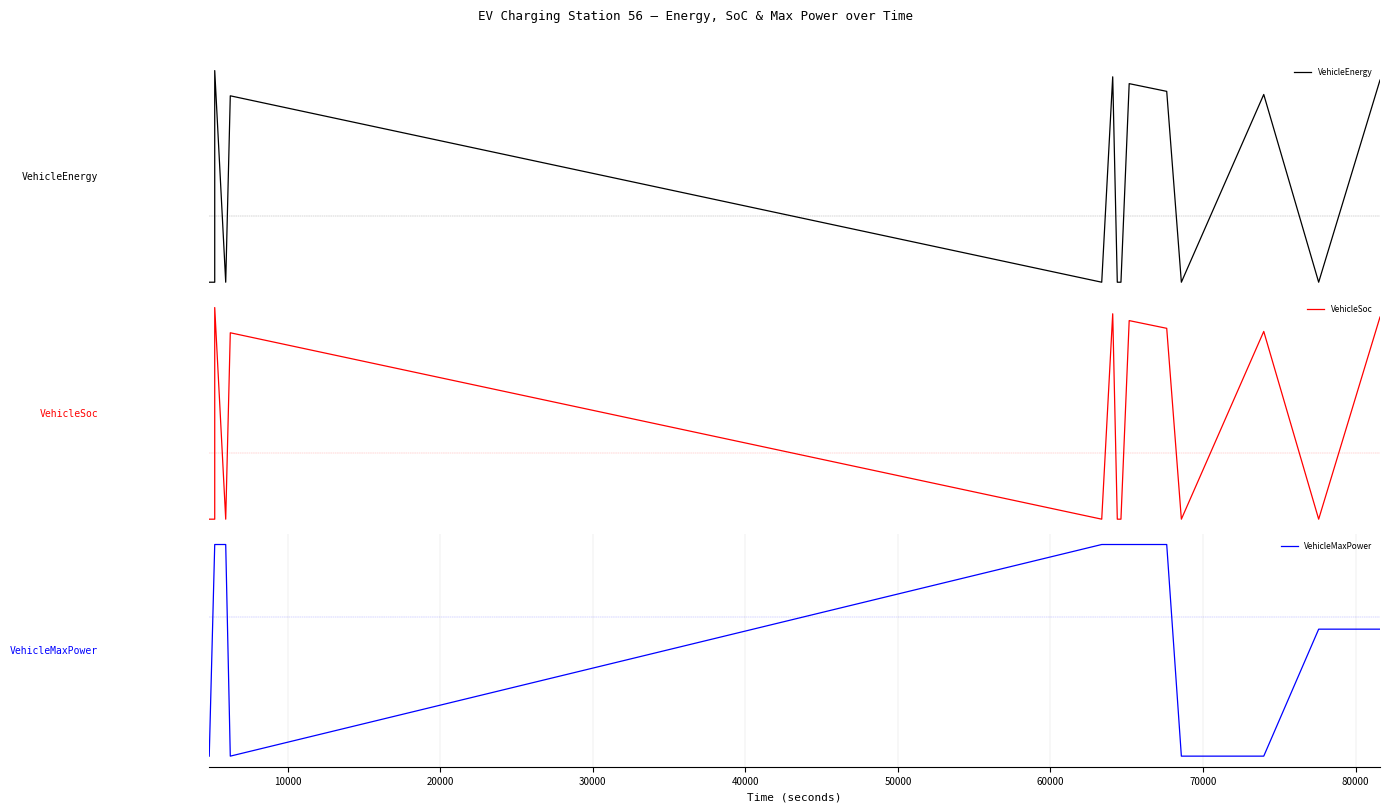

Rank the series by their maximum value, from highest to lowest.

VehicleEnergy, VehicleSoc, VehicleMaxPower